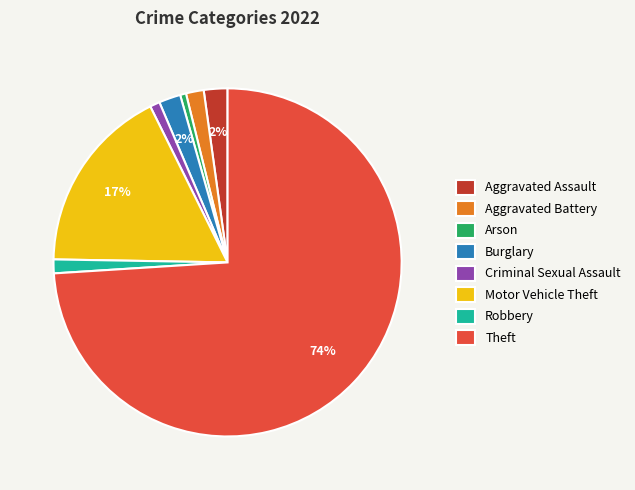

Is the sum of Burglary and Robbery greater than half?

No